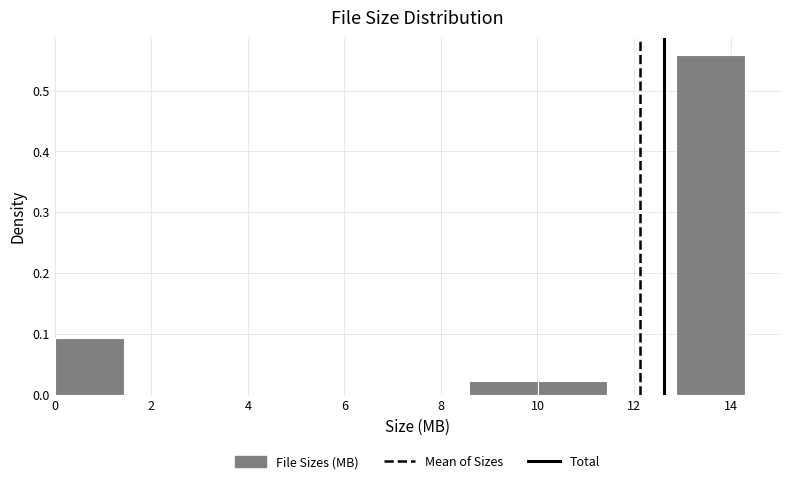

Over which range of the x-axis is the bar tallest?

12.8 to 14.4